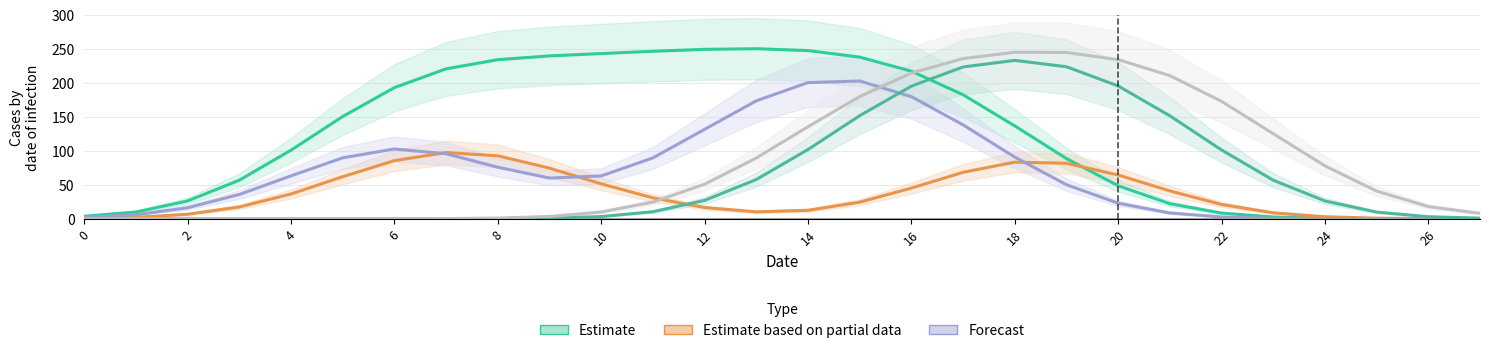

How many lines are shown in the chart?

6